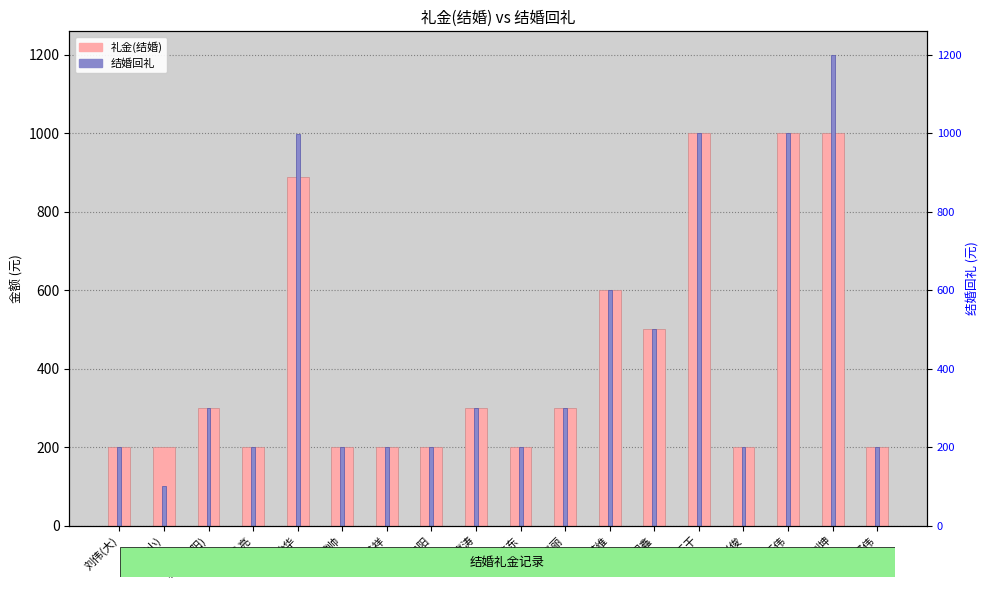

Reading right to left, extract all data points from this chart.

礼金(结婚): 200	1000	1000	200	1000	500	600	300	200	300	200	200	200	888	200	300	200	200
结婚回礼: 200	1200	1000	200	1000	500	600	300	200	300	200	200	200	999	200	300	100	200